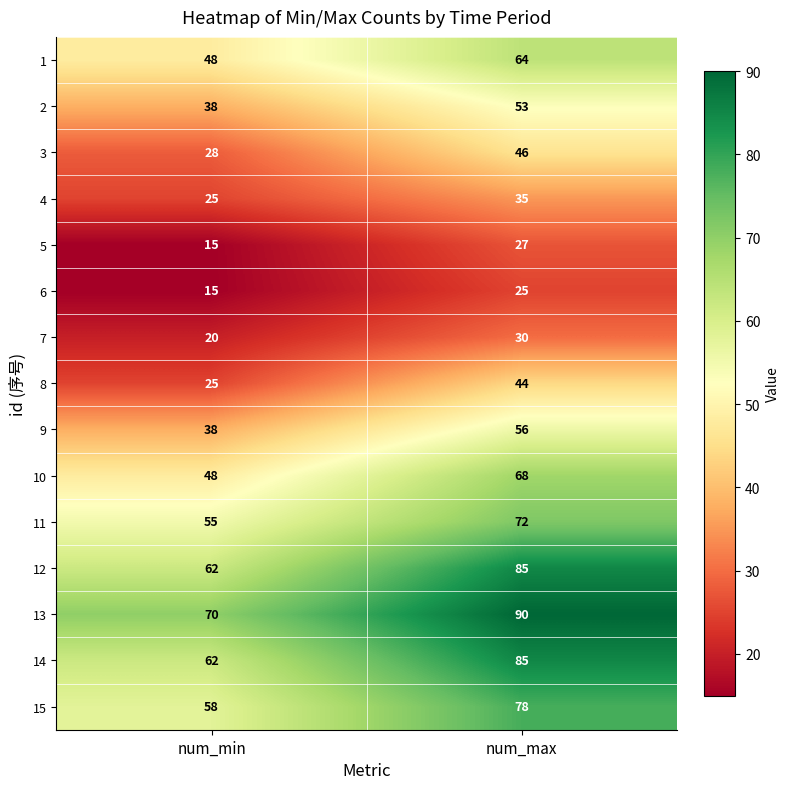

Reading right to left, list all the values displayed in this chart.

1: 64	48
2: 53	38
3: 46	28
4: 35	25
5: 27	15
6: 25	15
7: 30	20
8: 44	25
9: 56	38
10: 68	48
11: 72	55
12: 85	62
13: 90	70
14: 85	62
15: 78	58